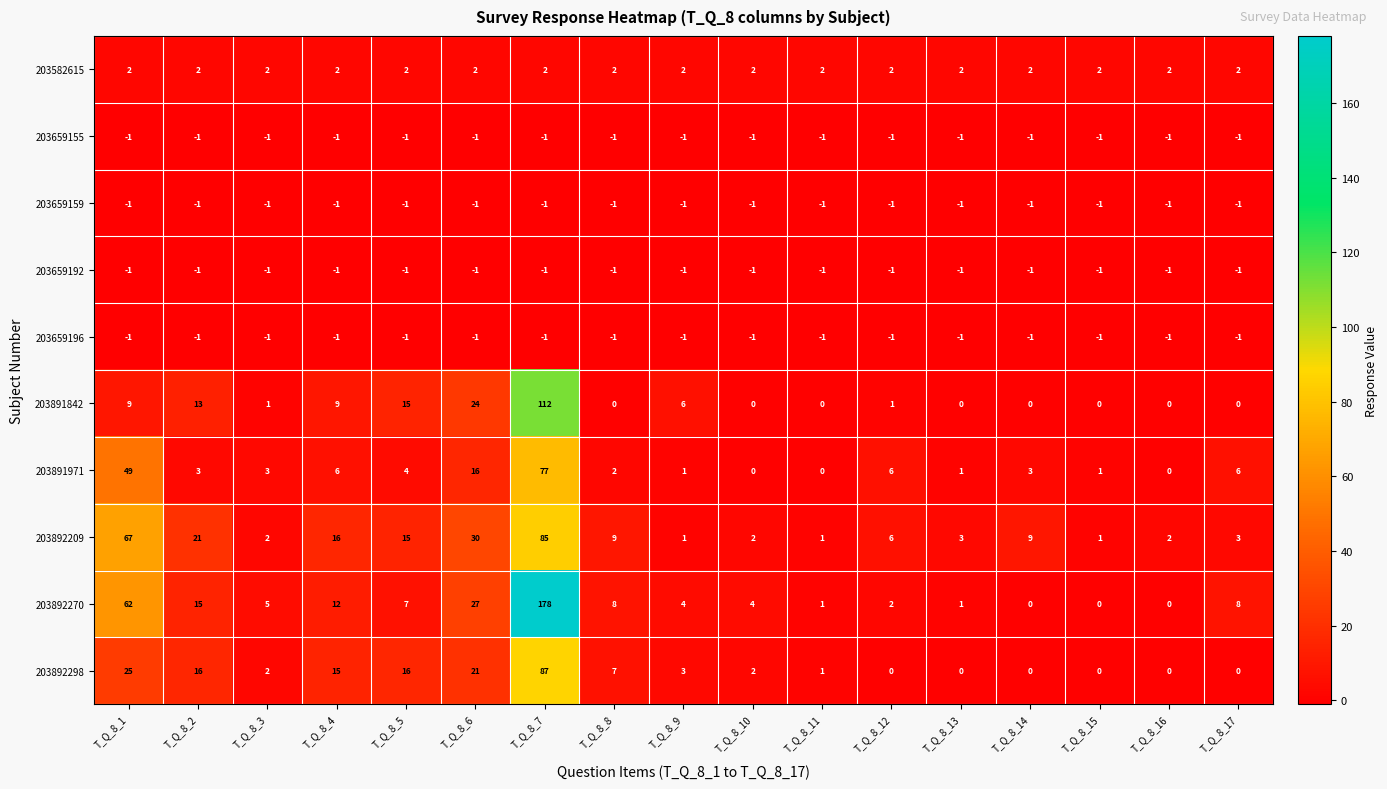

Which series has the largest range (max minus min)?

203892270